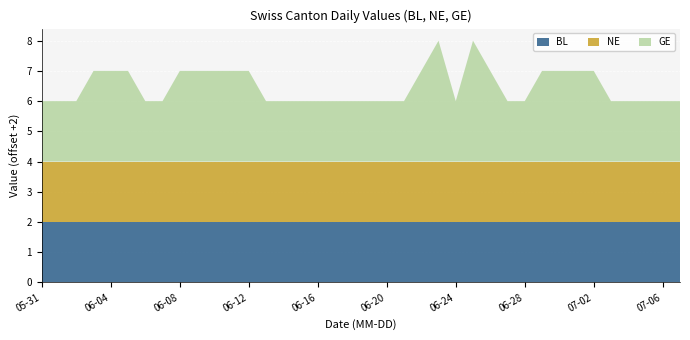

Reading left to right, transcribe all the data shown in this chart.

BL: 0	0	0	0	0	0	0	0	0	0	0	0	0	0	0	0	0	0	0	0	0	0	0	0	0	0	0	0	0	0	0	0	0	0	0	0	0	0
NE: 0	0	0	0	0	0	0	0	0	0	0	0	0	0	0	0	0	0	0	0	0	0	0	0	0	0	0	0	0	0	0	0	0	0	0	0	0	0
GE: 0	0	0	1	1	1	0	0	1	1	1	1	1	0	0	0	0	0	0	0	0	0	1	2	0	2	1	0	0	1	1	1	1	0	0	0	0	0